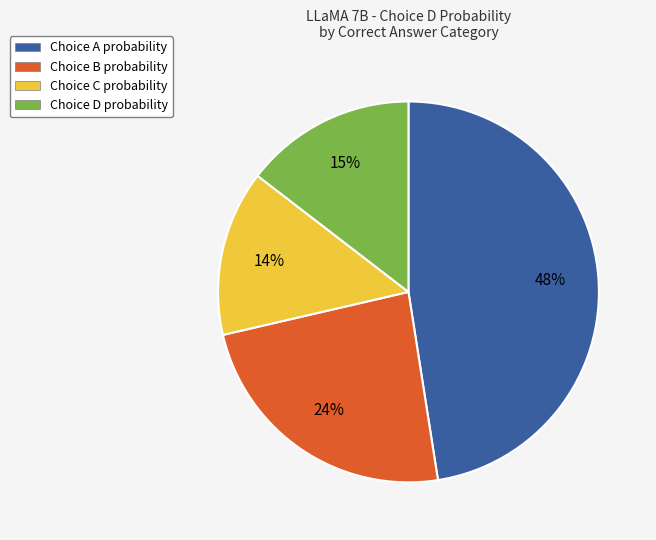

To the nearest percent, what is the average slice percentage?

25%